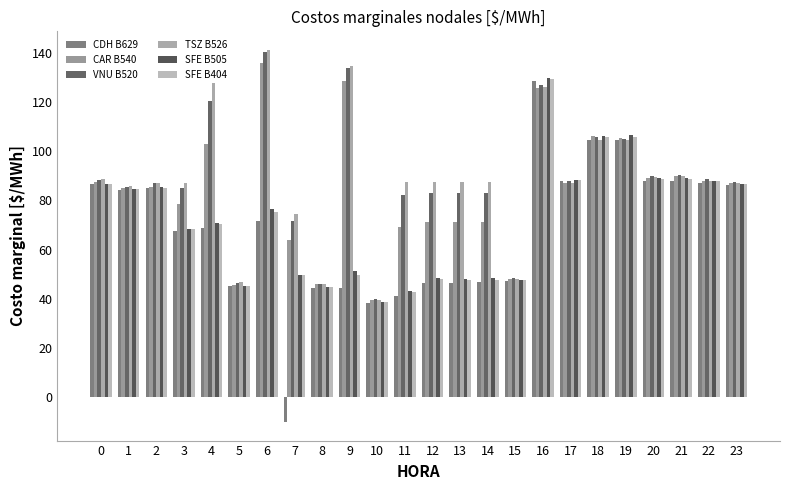

How many data points does each series have?

24